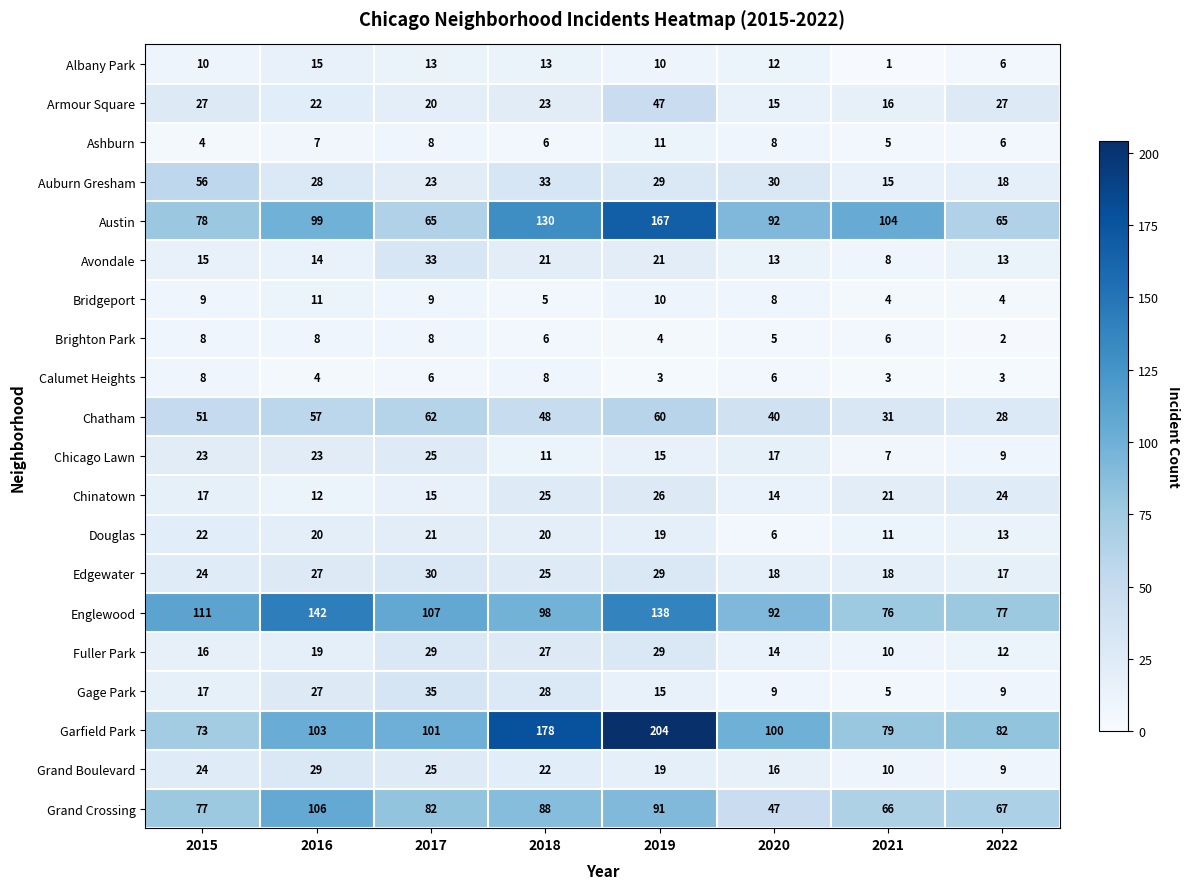

What is the minimum value shown in the chart?

1